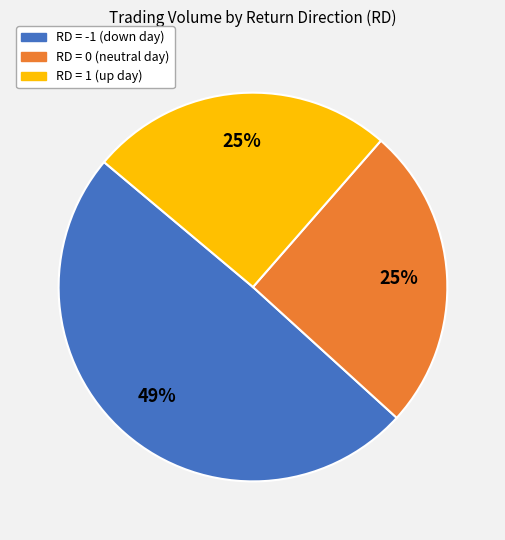

To the nearest percent, what is the average slice percentage?

33%